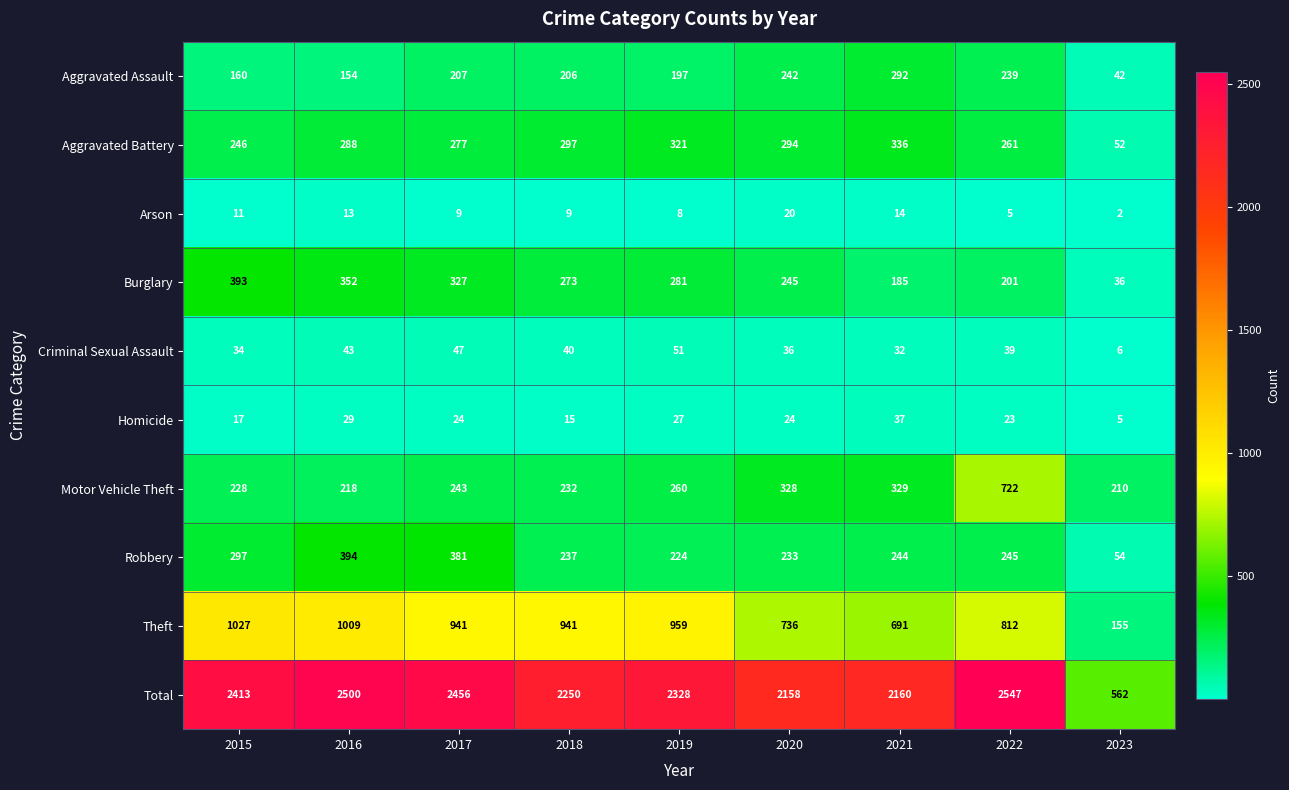

Which series changed the most between 2018 and 2023?

Total